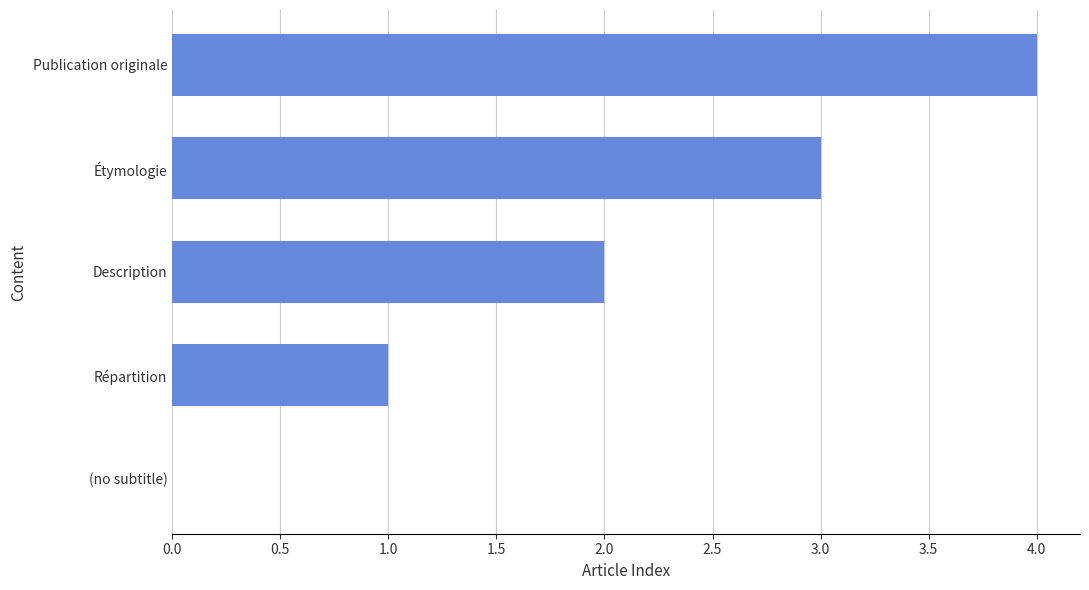

What is the sum of all values?

10